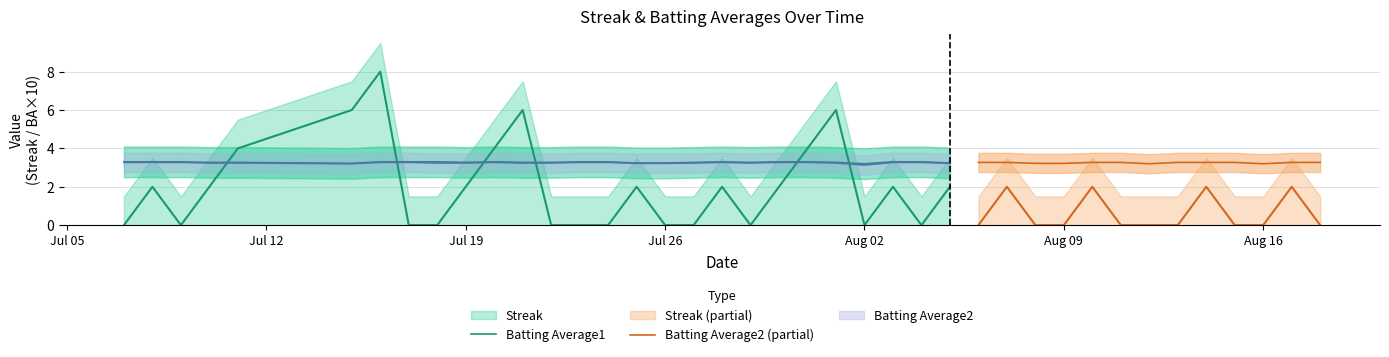

True or false: Batting Average2 has a value of 0.4 at 13.

False